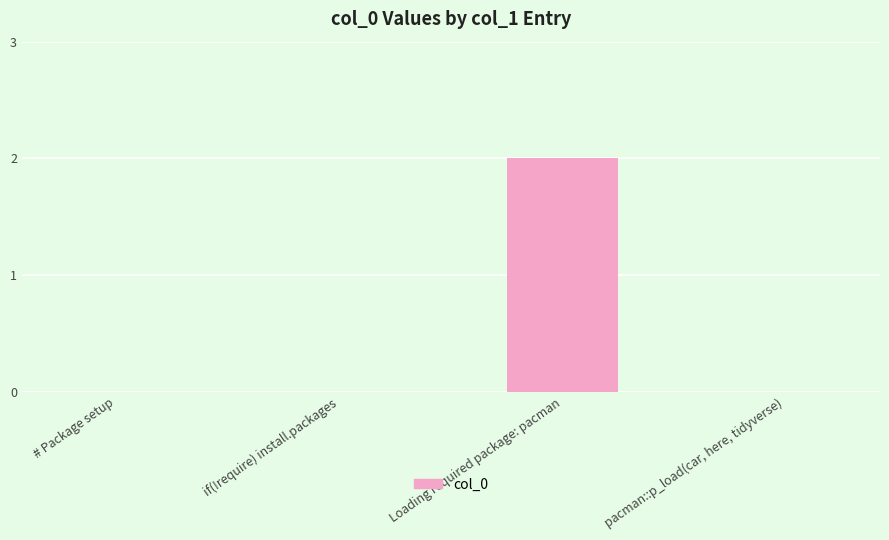

Reading left to right, list all the values displayed in this chart.

0	0	2	0